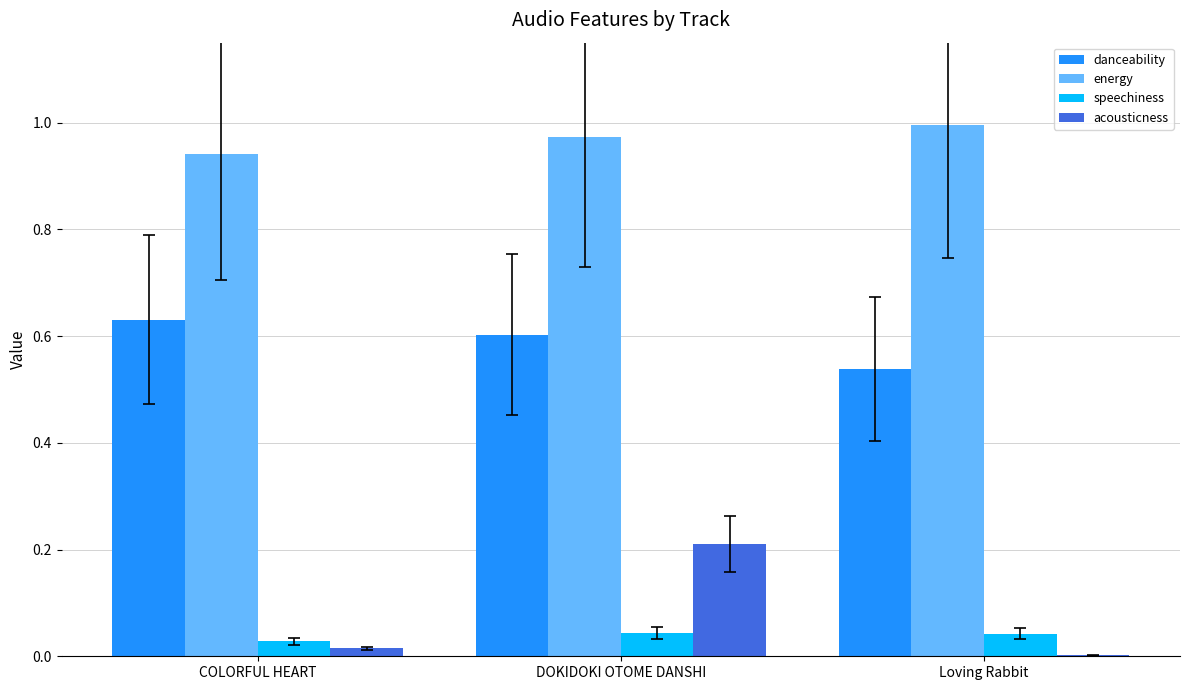

Is the value of speechiness at Loving Rabbit greater than the value of acousticness at DOKIDOKI OTOME DANSHI?

No